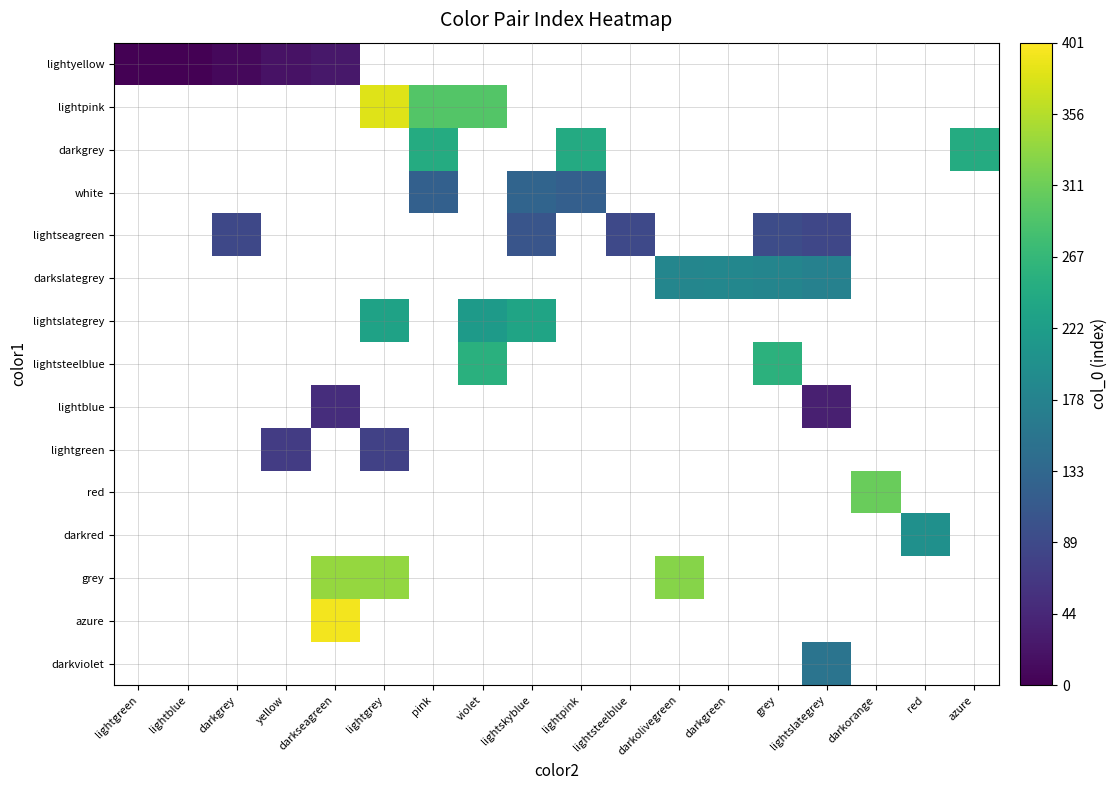

The darkslategrey series shows 244.7 at grey. True or false?

False